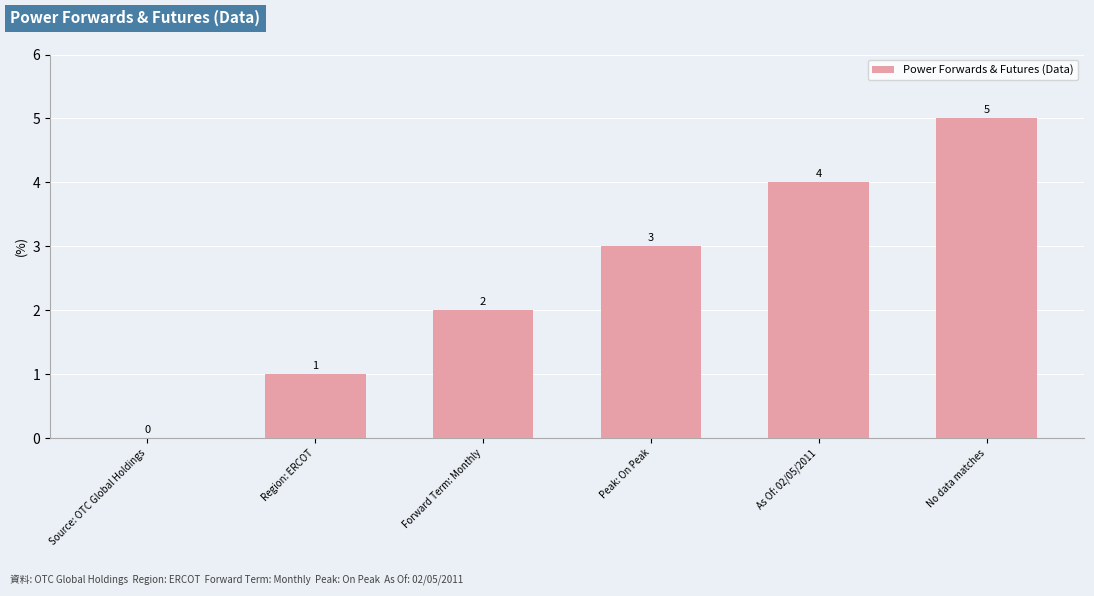

What is the change in value from Source: OTC Global Holdings to Forward Term: Monthly?

+2